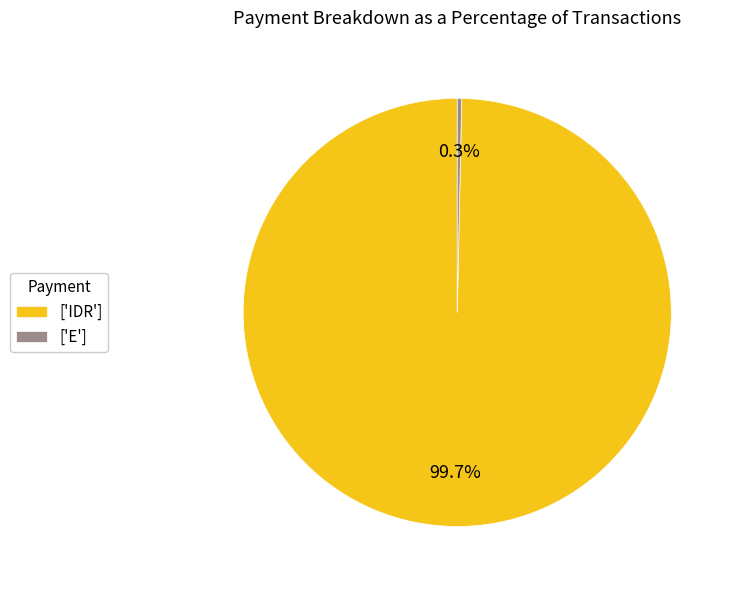

Which slice is the smallest?

['E']